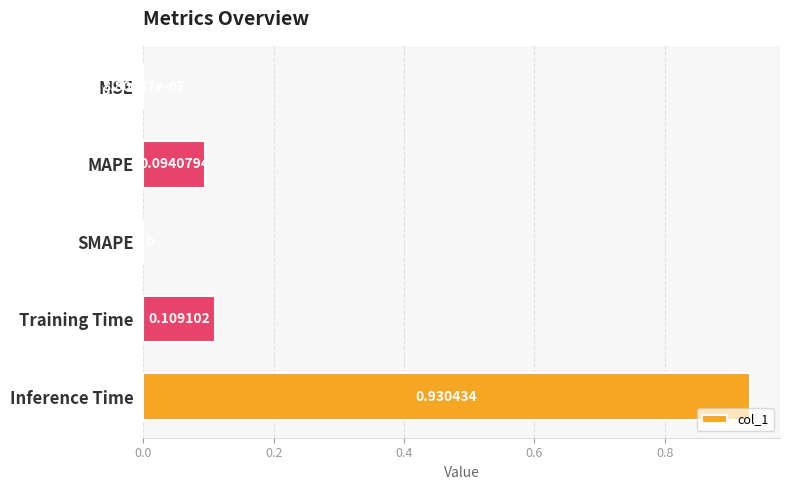

How many positive values are there?

4